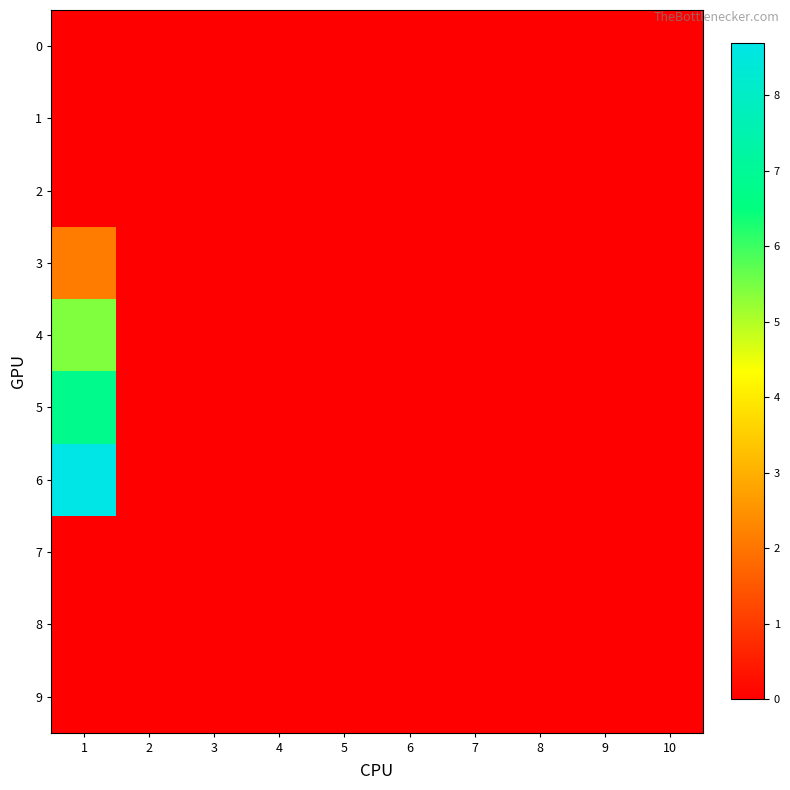

At 7, list the series in order from largest to smallest.

0, 1, 2, 3, 4, 5, 6, 7, 8, 9